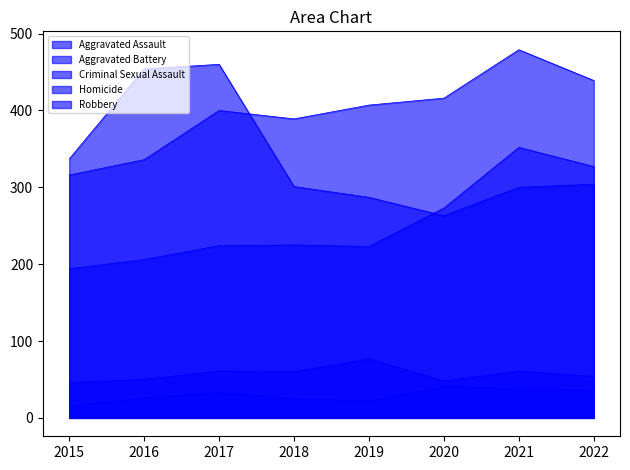

True or false: Robbery has more than 2 interior local peaks.

False